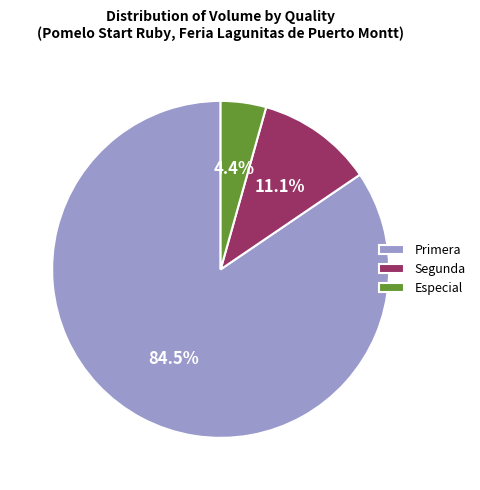

Is Segunda the majority of the pie?

No